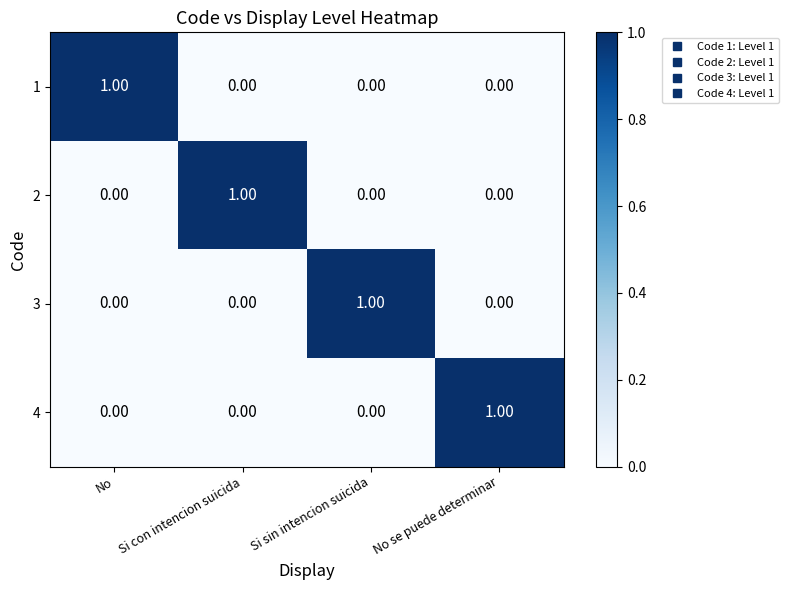

At how many categories does at least one series exceed 0?

4